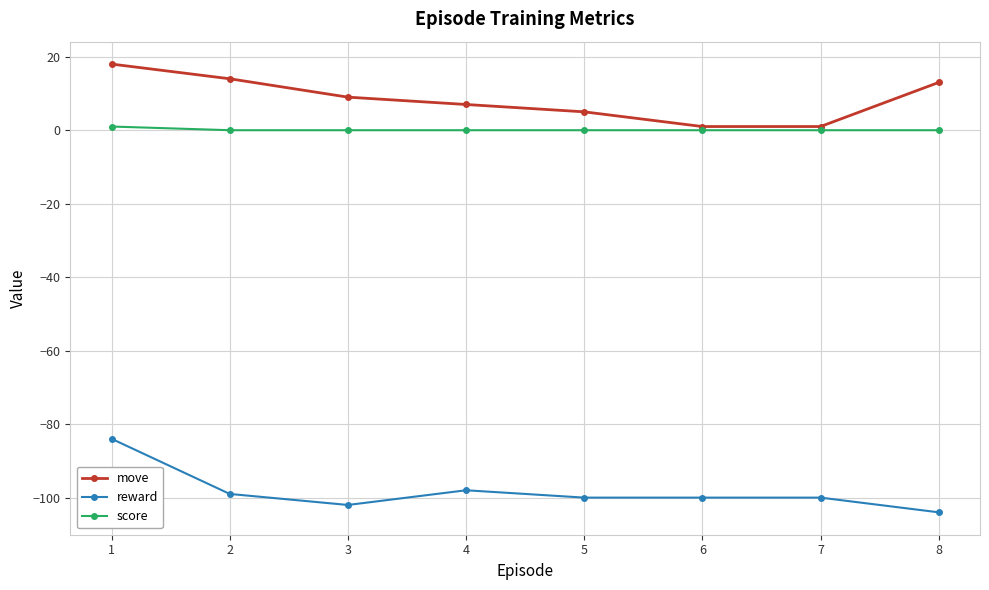

True or false: reward has more than 0 interior local peaks.

True